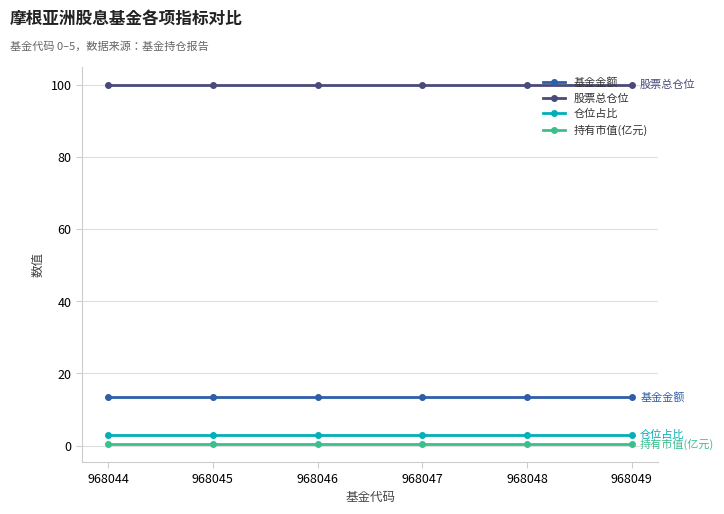

What is the maximum value for 仓位占比?

3.0